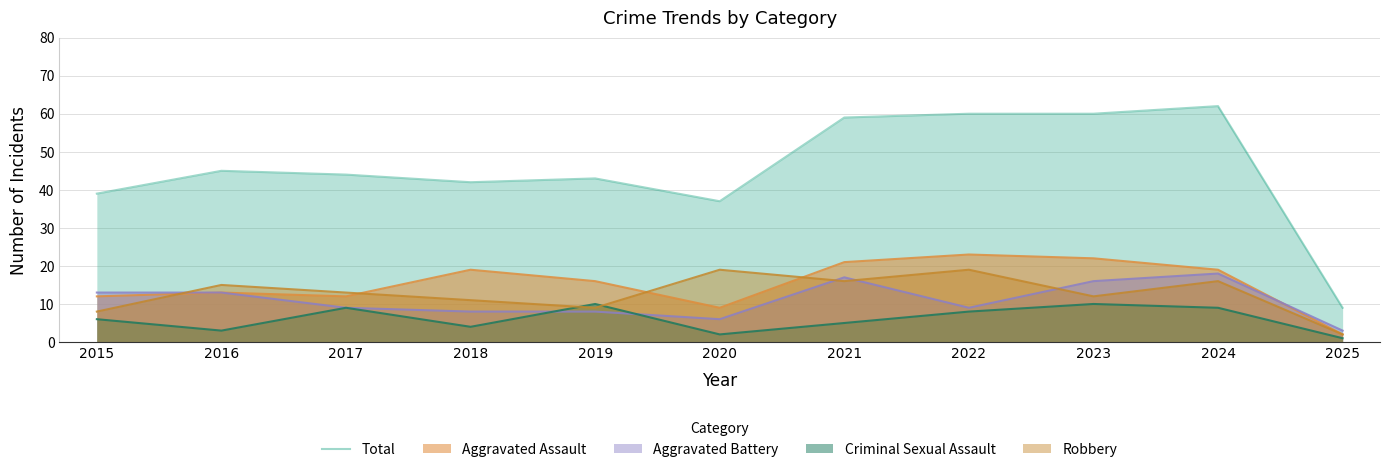

What is the ratio of the value at 2016 to the value at 2022?

0.8